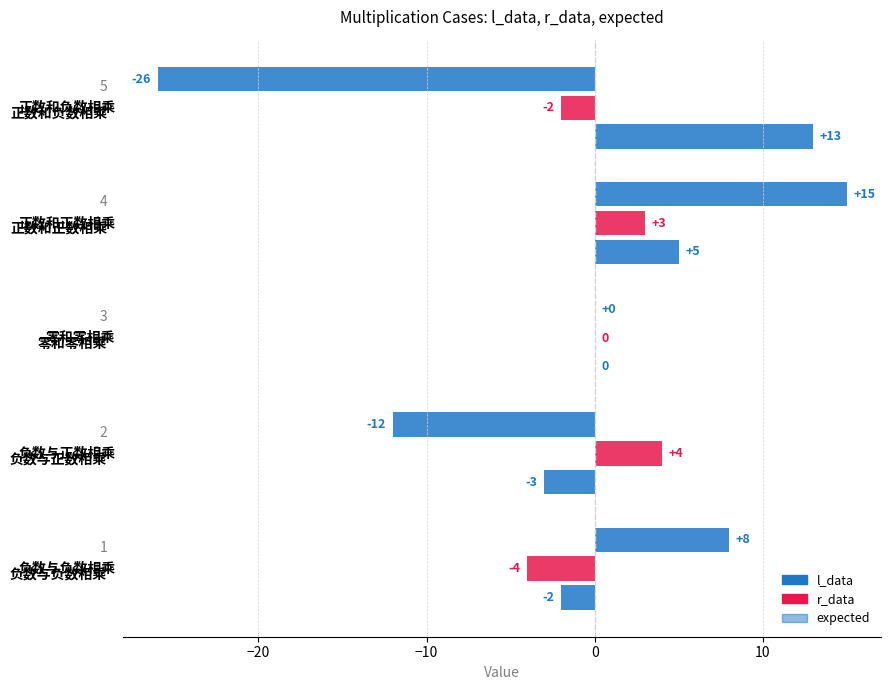

How many data points does each series have?

5